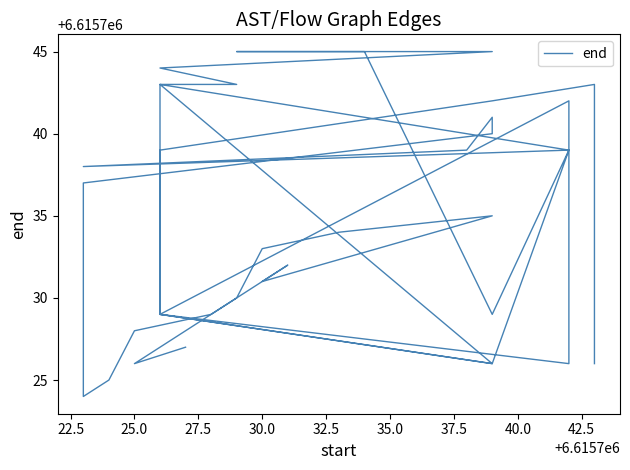

How many data points are above 6615736?

19